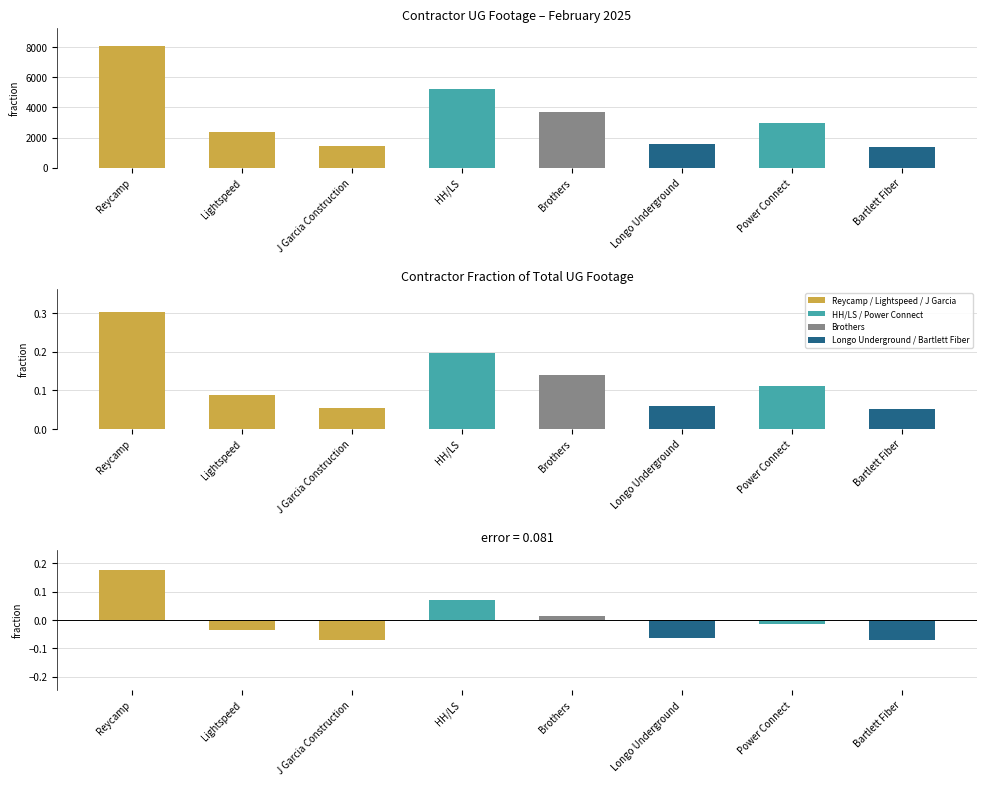

At which label does UG FOOTAGE COMPLETED (fraction) reach its minimum?

Bartlett Fiber